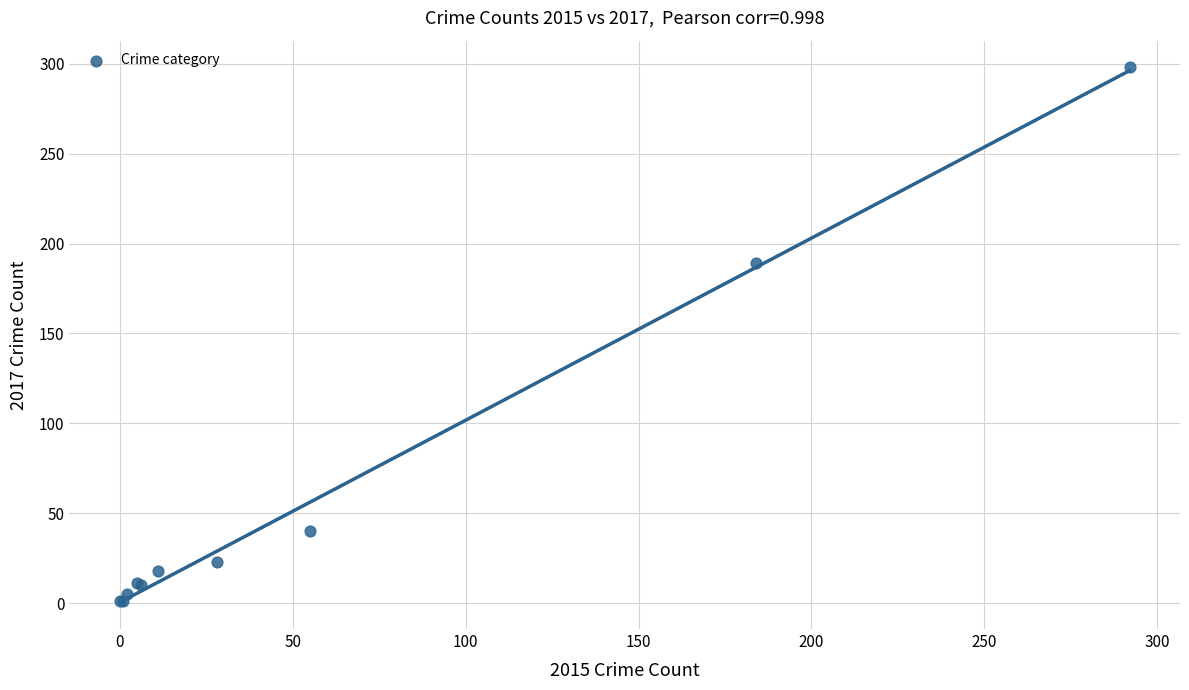

What Y value in the scatter plot is closest to 149?

189